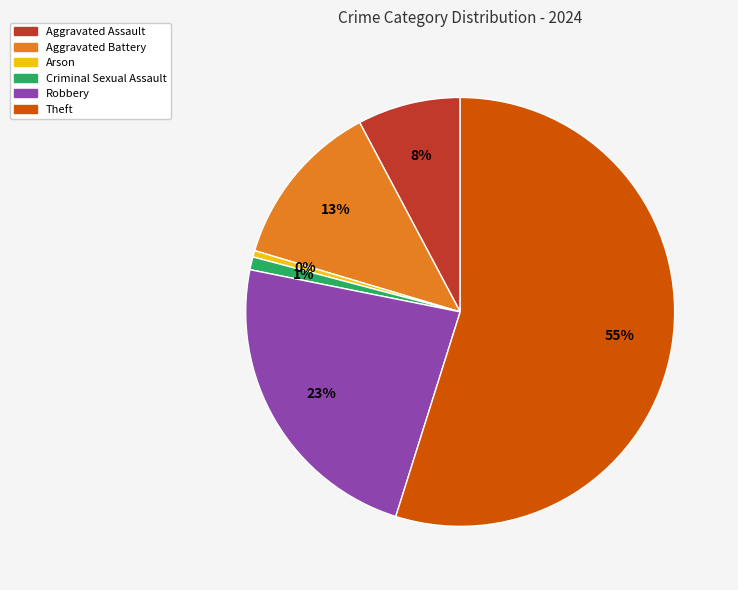

Is there a majority slice in this chart?

Yes